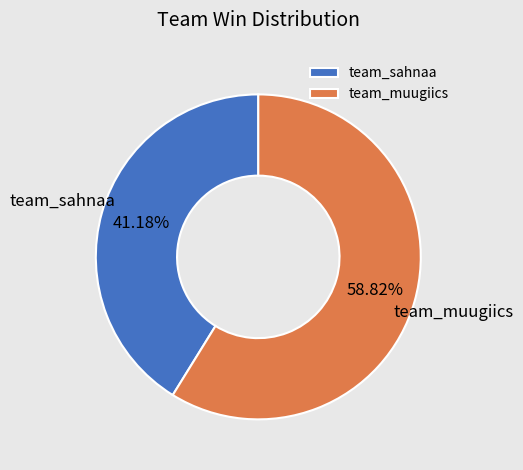

What is the largest slice in the pie chart?

team_muugiics